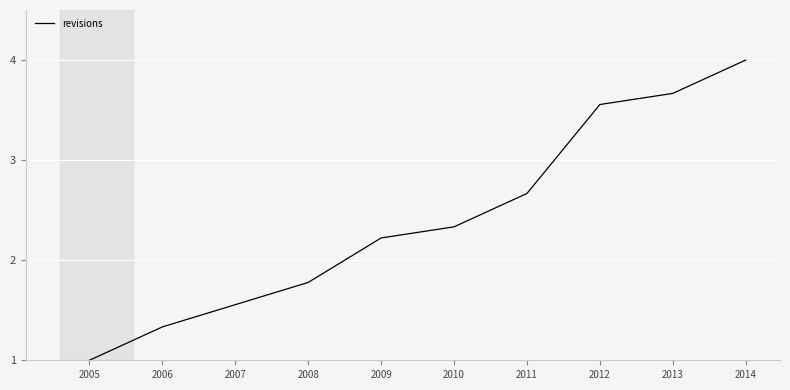

Rank the categories by value from highest to lowest.

2014, 2013, 2012, 2011, 2010, 2009, 2008, 2007, 2006, 2005